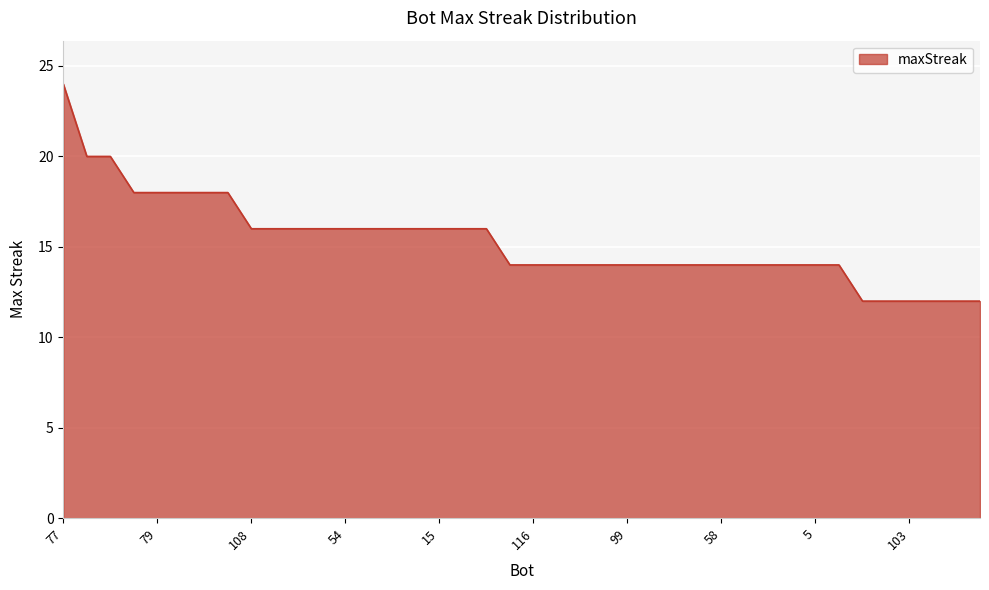

What is the maximum value shown in the chart?

24